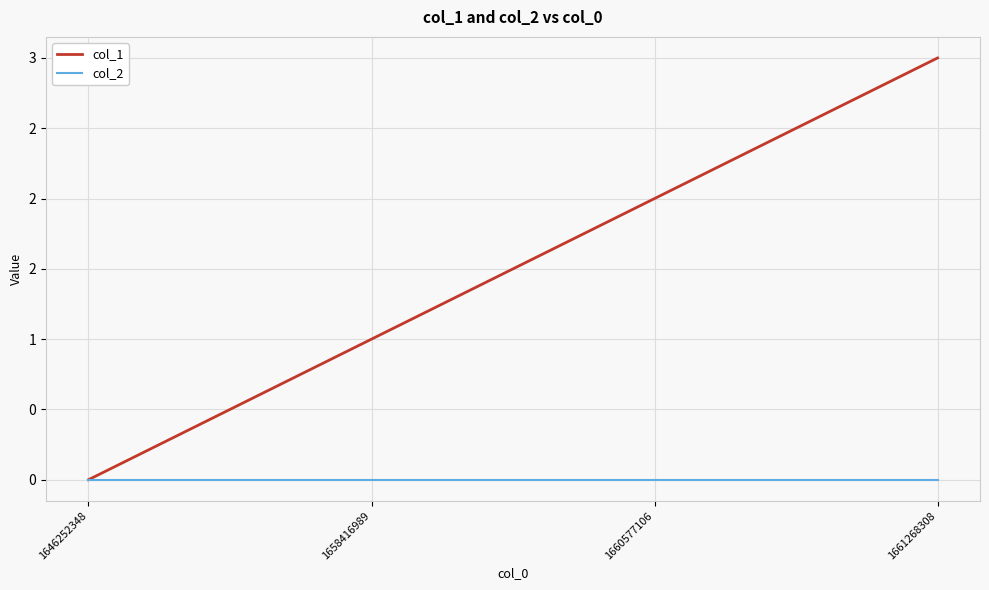

True or false: col_1 and col_2 intersect in this chart.

False